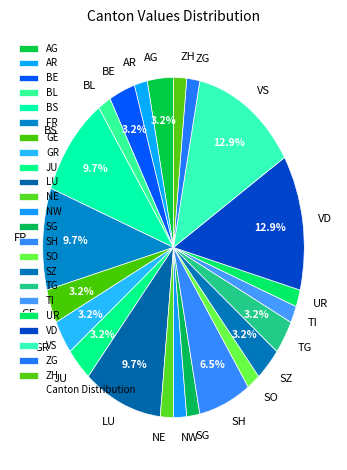

What portion of the pie excludes AG?

96.8%